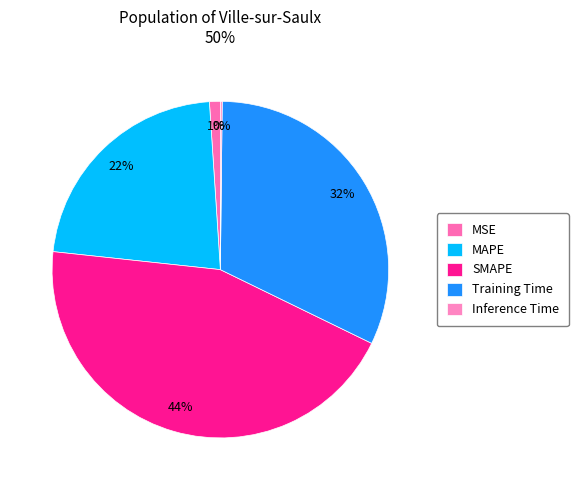

Which has a higher value, Training Time or Inference Time?

Training Time